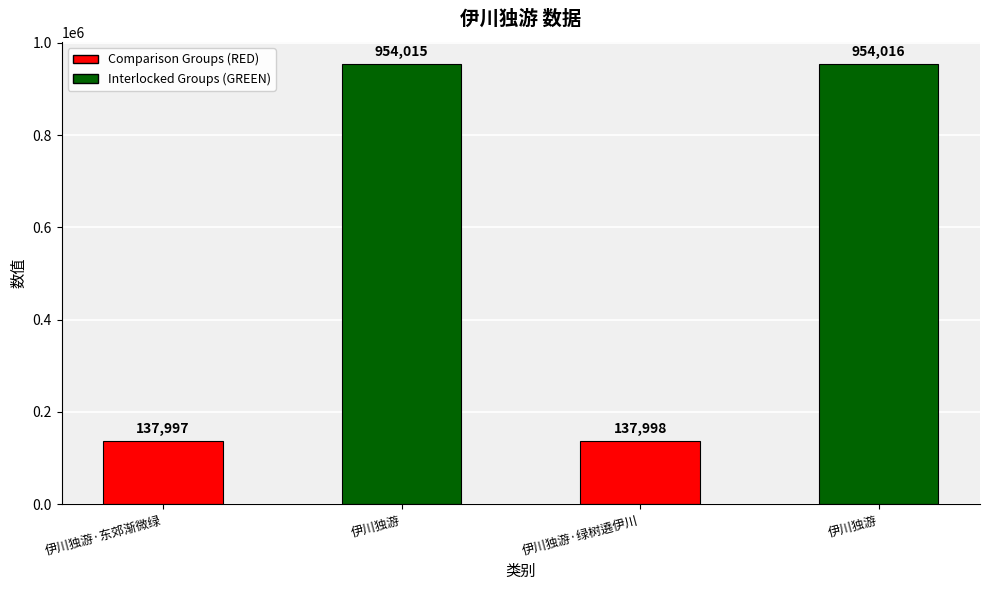

List the labels in order of value, smallest first.

伊川独游·东郊渐微绿, 伊川独游·绿树遶伊川, 伊川独游, 伊川独游